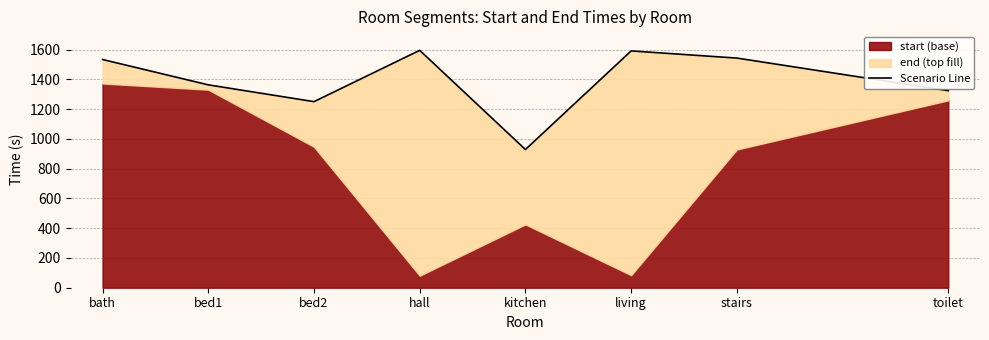

List the labels in order of value, largest first.

hall, living, stairs, bath, bed1, toilet, bed2, kitchen